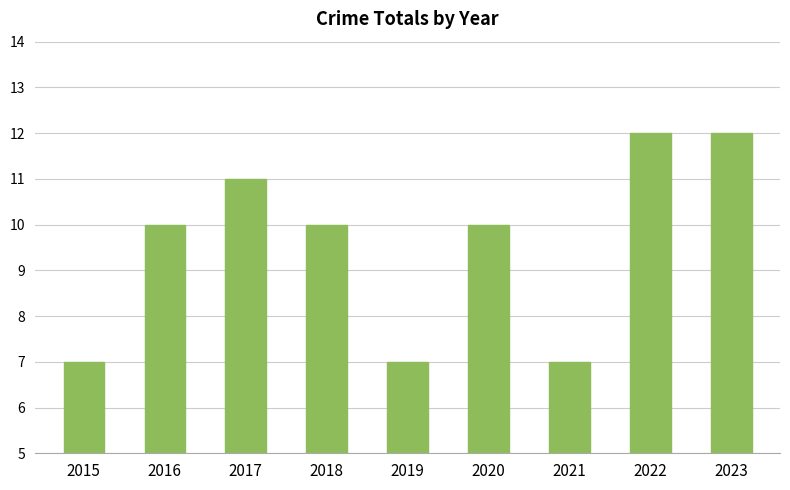

The chart shows a value of 7 at 2015. True or false?

True